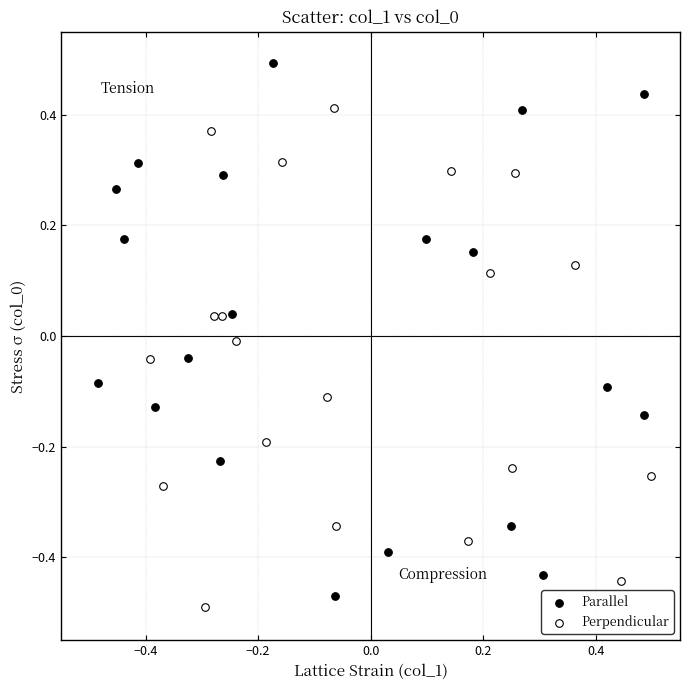

Which series contains the highest Y value?

Parallel